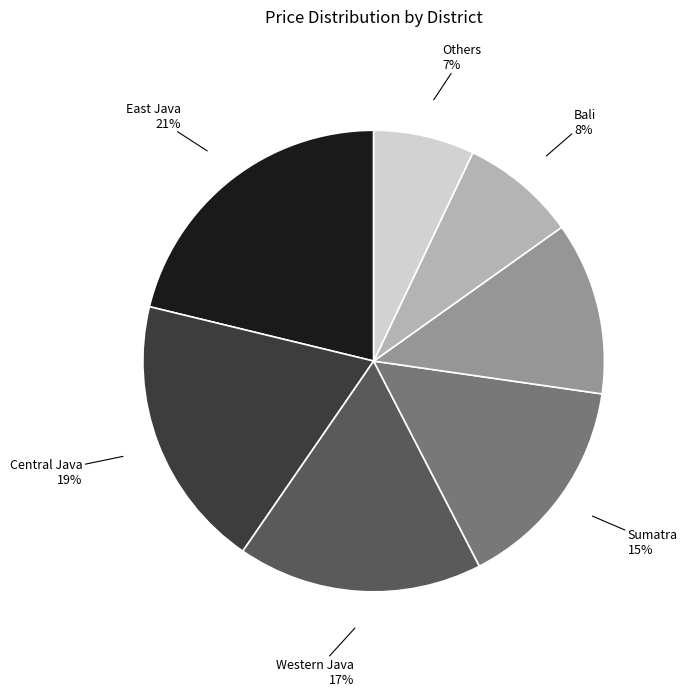

Is there a majority slice in this chart?

No